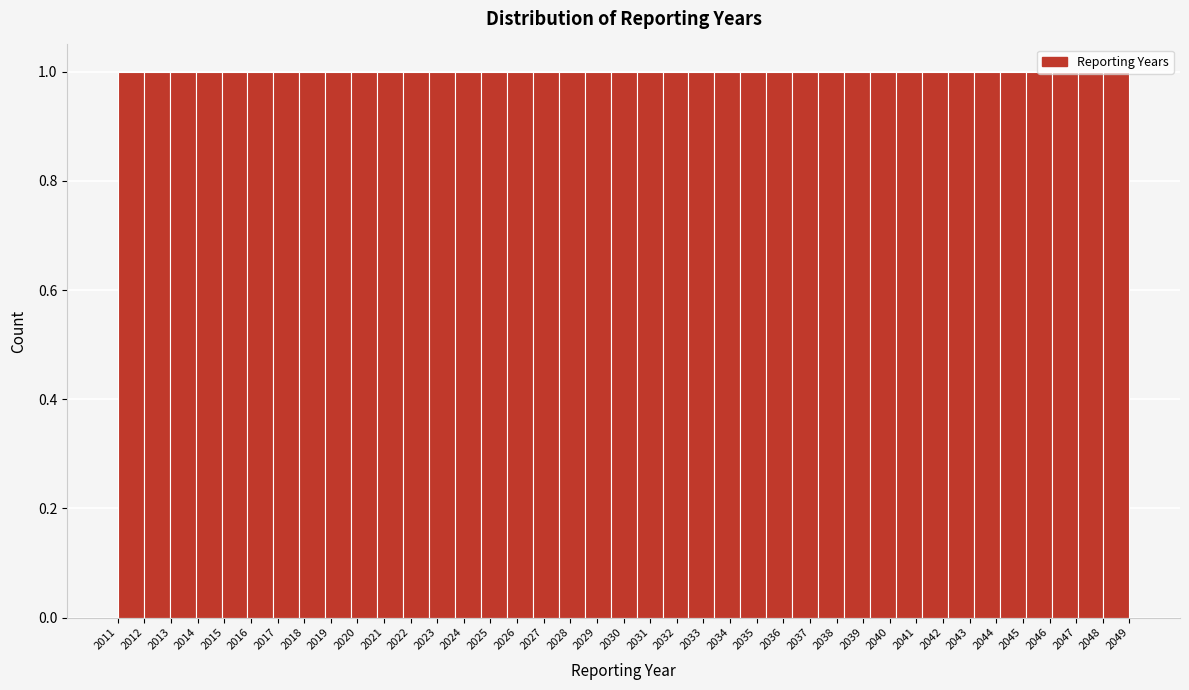

Reading left to right, transcribe this chart: for each bar, give the range it covers on the x-axis and its height. Neither the bar edges nor the heights are printed on the chart, so give them approximately, as read against the axes.

2011.0 to 2012.0: 1
2012.0 to 2012.9: 1
2012.9 to 2013.9: 1
2013.9 to 2014.9: 1
2014.9 to 2015.9: 1
2015.9 to 2016.8: 1
2016.8 to 2017.8: 1
2017.8 to 2018.8: 1
2018.8 to 2019.8: 1
2019.8 to 2020.7: 1
2020.7 to 2021.7: 1
2021.7 to 2022.7: 1
2022.7 to 2023.7: 1
2023.7 to 2024.6: 1
2024.6 to 2025.6: 1
2025.6 to 2026.6: 1
2026.6 to 2027.6: 1
2027.6 to 2028.5: 1
2028.5 to 2029.5: 1
2029.5 to 2030.5: 1
2030.5 to 2031.5: 1
2031.5 to 2032.4: 1
2032.4 to 2033.4: 1
2033.4 to 2034.4: 1
2034.4 to 2035.4: 1
2035.4 to 2036.3: 1
2036.3 to 2037.3: 1
2037.3 to 2038.3: 1
2038.3 to 2039.3: 1
2039.3 to 2040.2: 1
2040.2 to 2041.2: 1
2041.2 to 2042.2: 1
2042.2 to 2043.2: 1
2043.2 to 2044.1: 1
2044.1 to 2045.1: 1
2045.1 to 2046.1: 1
2046.1 to 2047.1: 1
2047.1 to 2048.0: 1
2048.0 to 2049.0: 1